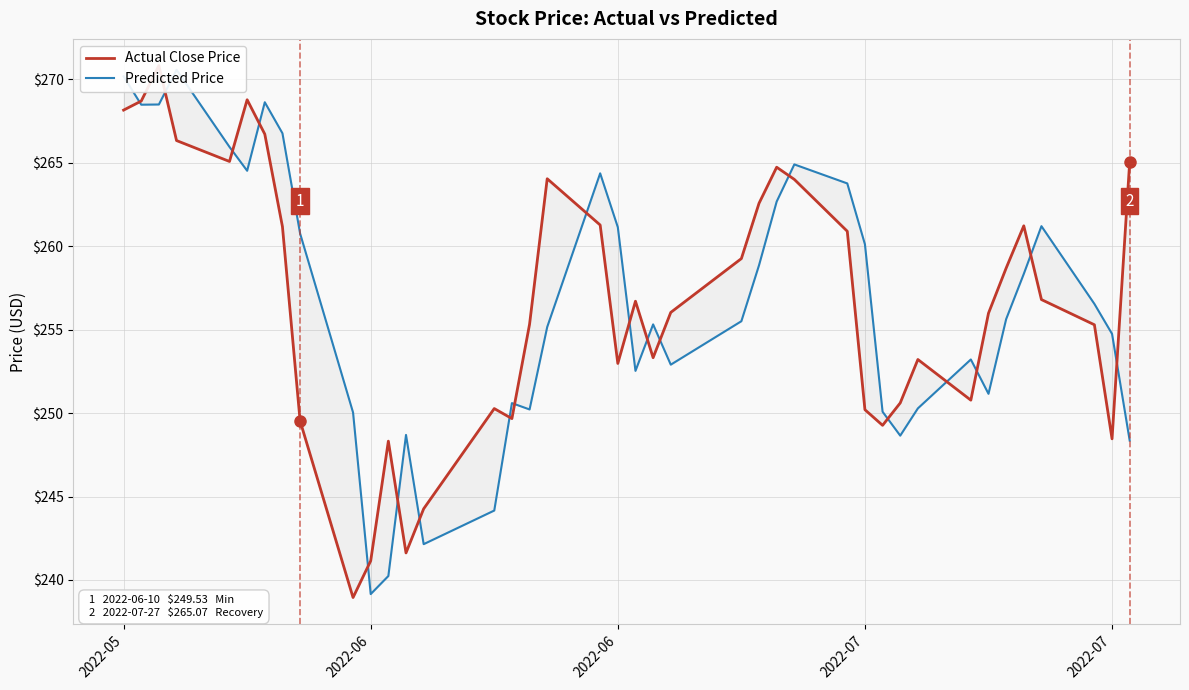

Is the value of Actual Close Price at 18 greater than the value of Predicted Price at 19?

Yes